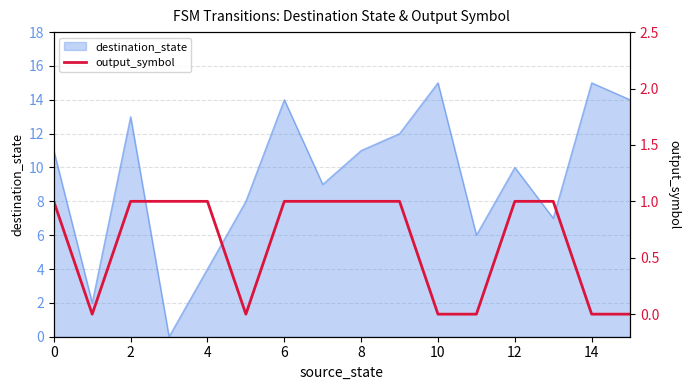

What is the maximum value for destination_state?

15